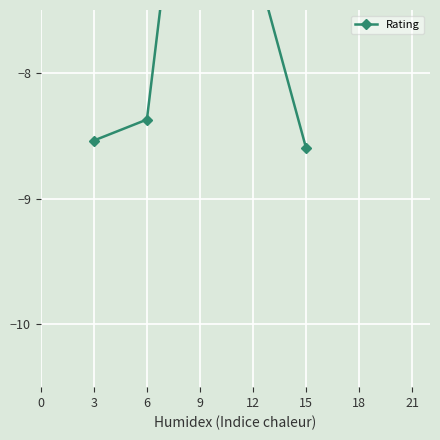

What is the difference between the second highest and second lowest values?

1.5